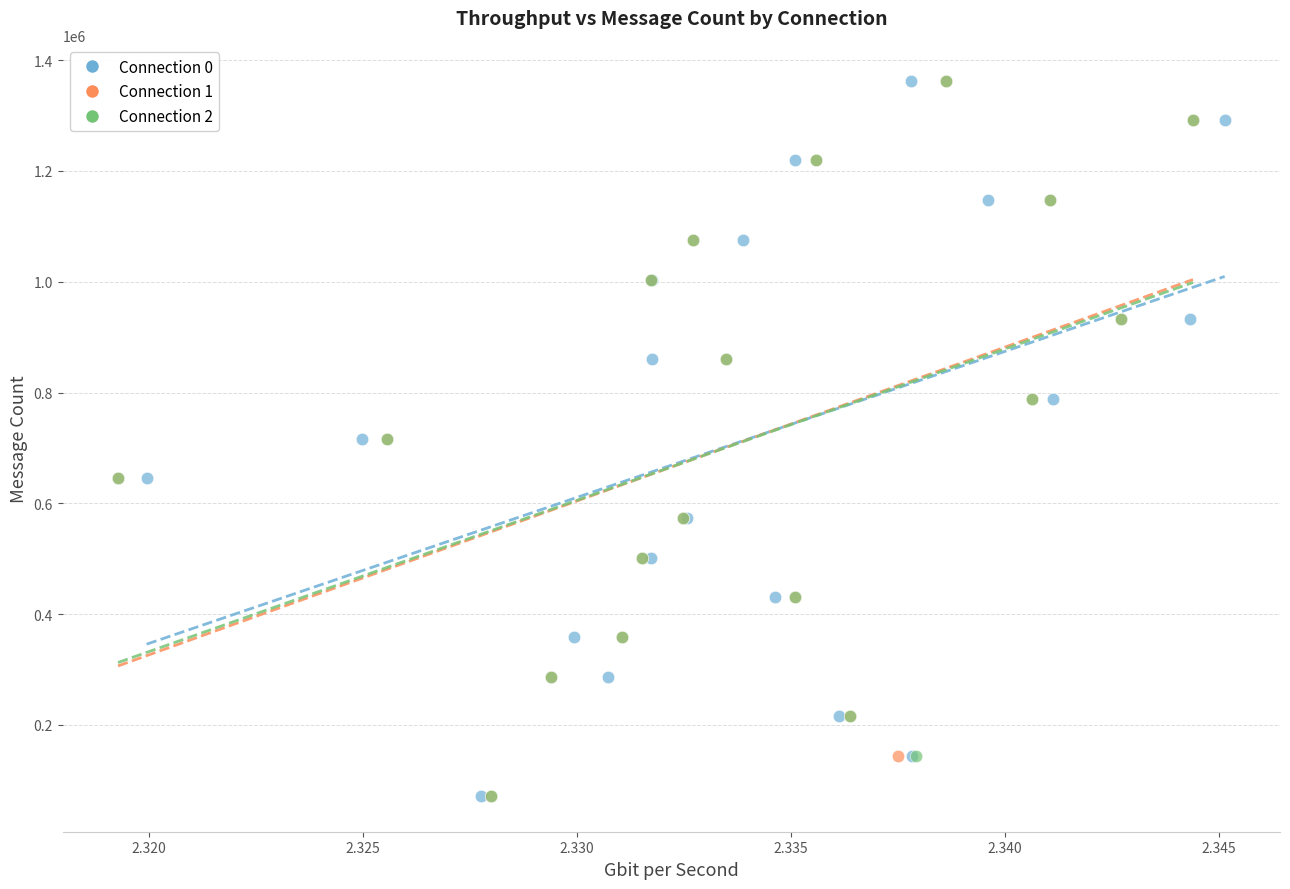

What are all the series names shown in the legend?

Connection 0, Connection 1, Connection 2